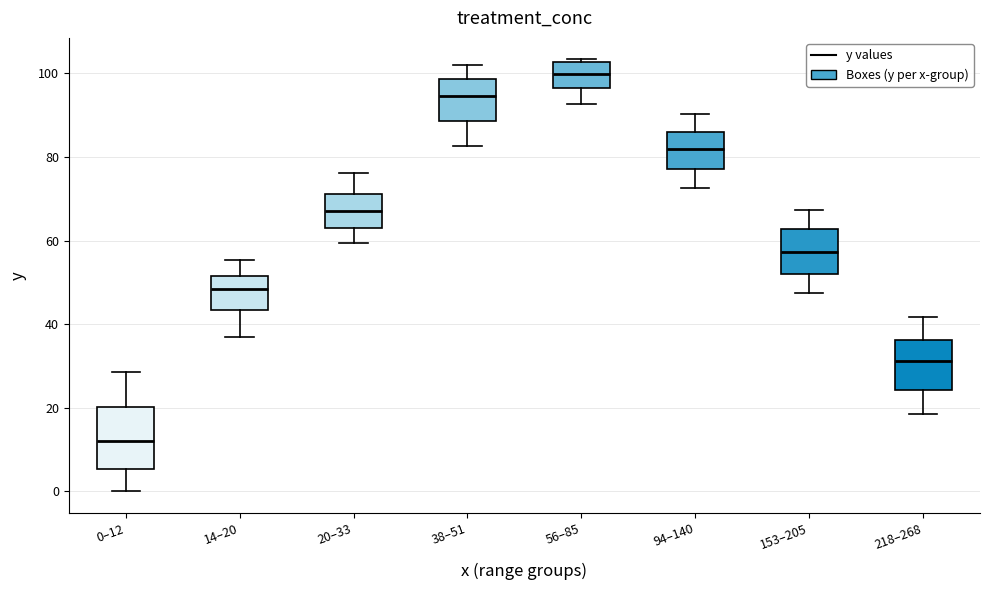

Where does the median line of the box for 218–268 sit on the y-axis? The values are not printed on the chart, so give them approximately, as read against the axis.

32